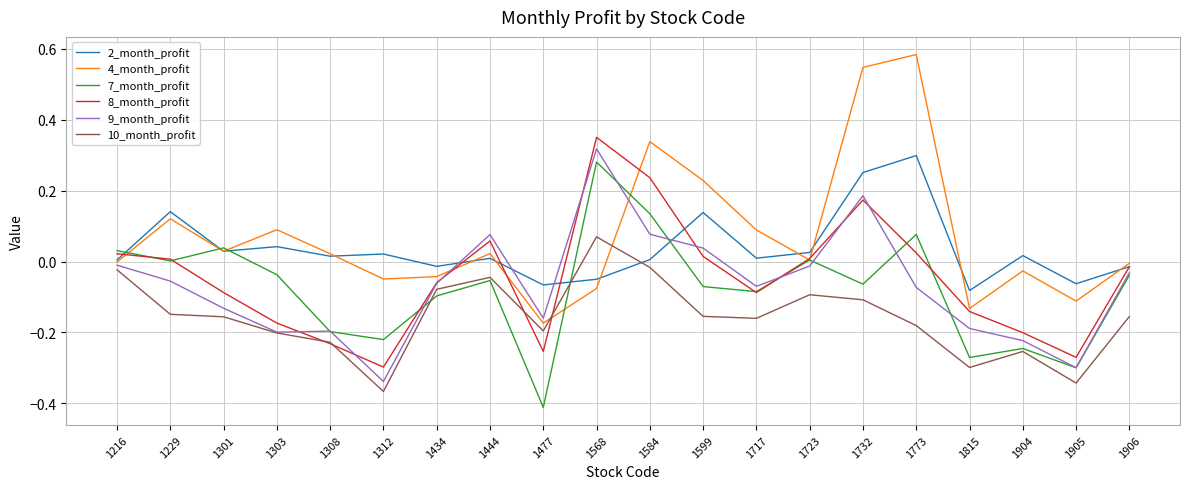

True or false: 10_month_profit has a value of -0.0 at 1216.

True